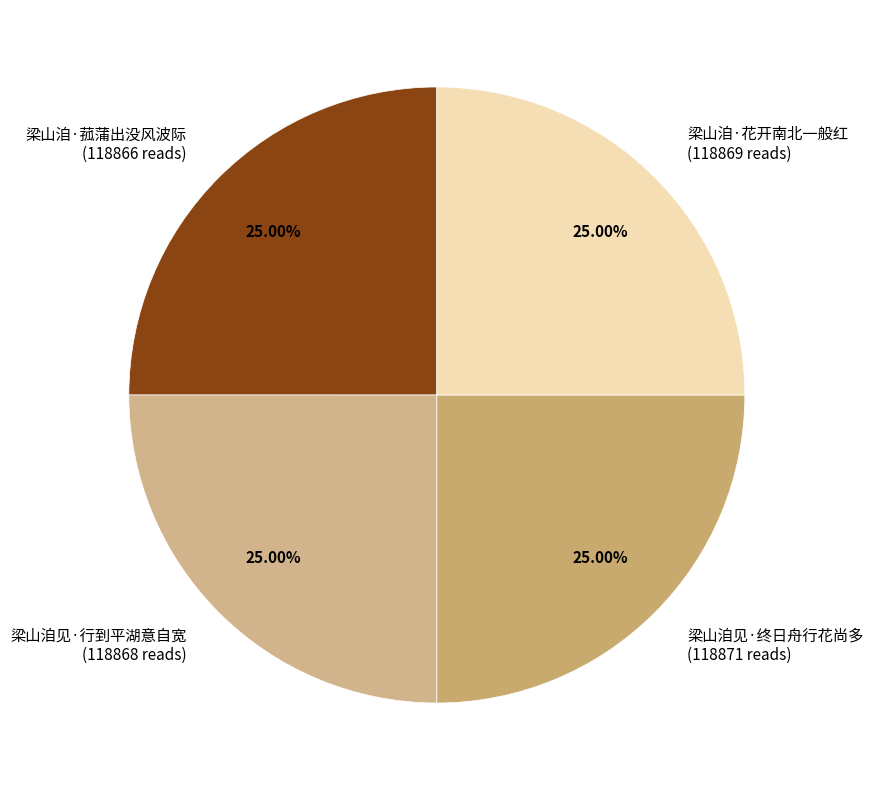

How many slices are in this pie chart?

4